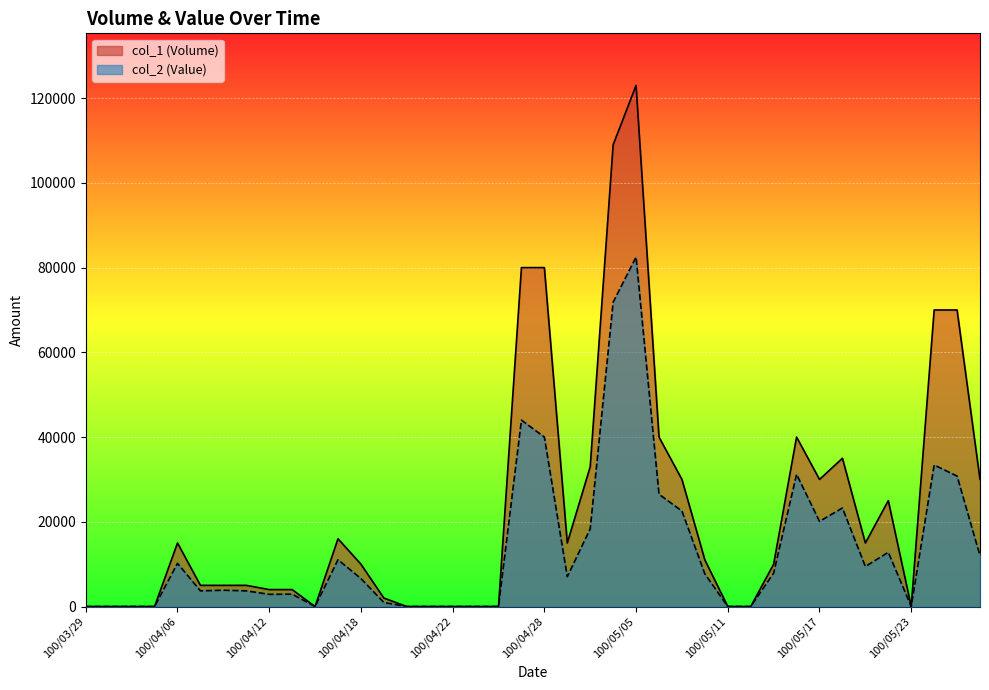

Which series has the largest total across all categories?

col_1 (Volume)